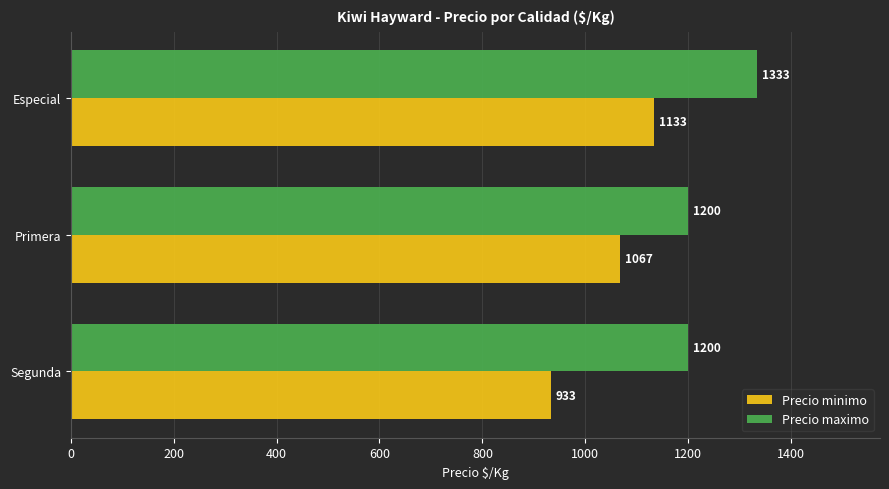

What is the approximate value of Precio maximo at Segunda, to the nearest 10?

1200